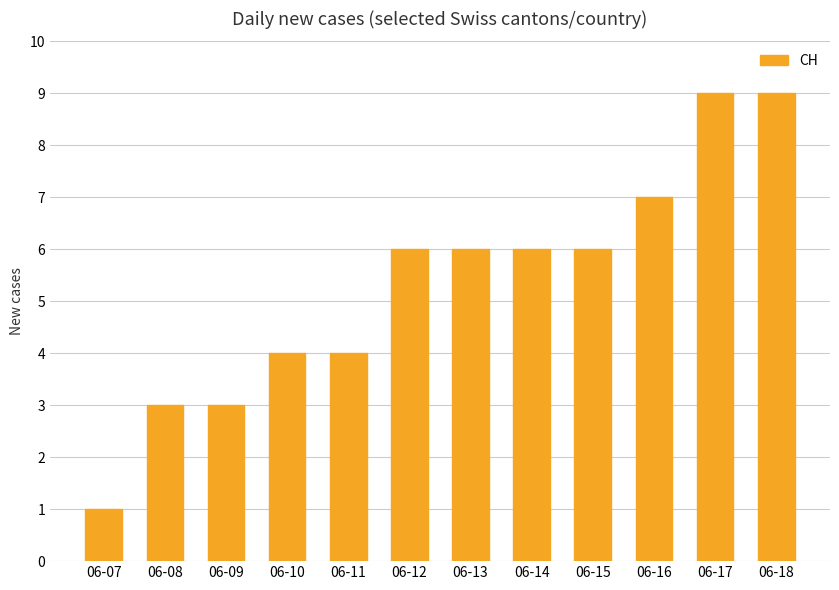

What is the change in value from 06-14 to 06-16?

+1